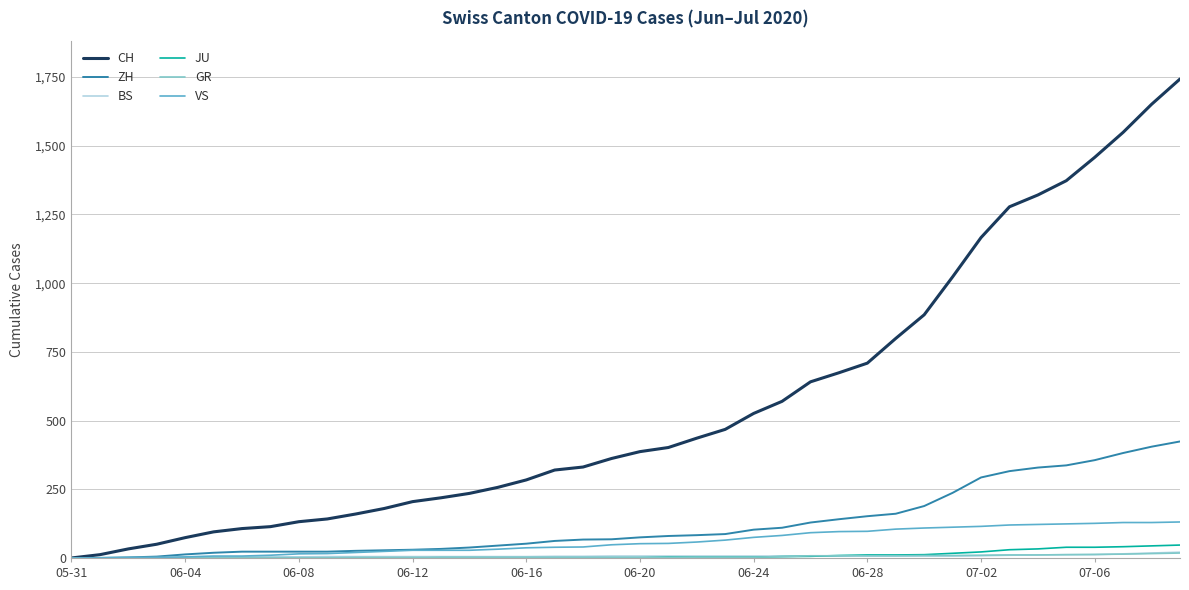

Which series has the widest spread of values?

CH